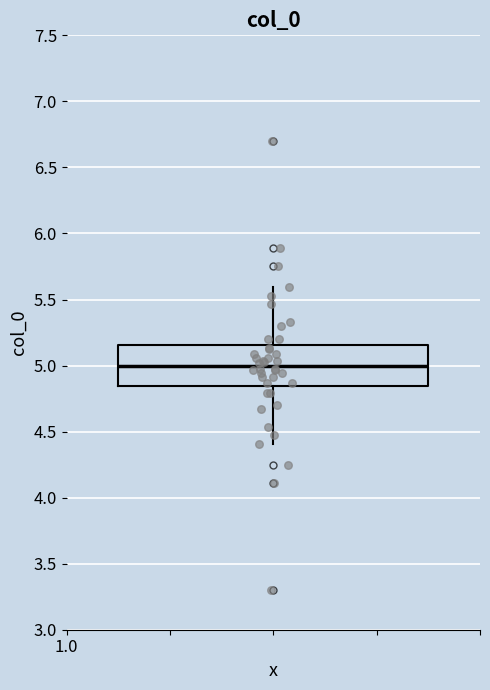

Transcribe this box plot: give where the median line is, the range the box spans, and where the two whiskers end, as read against the y-axis. The values are not printed on the chart, so give them approximately, as read against the axis.

median 5.00, box 4.85 to 5.15, whiskers 4.40 to 5.60